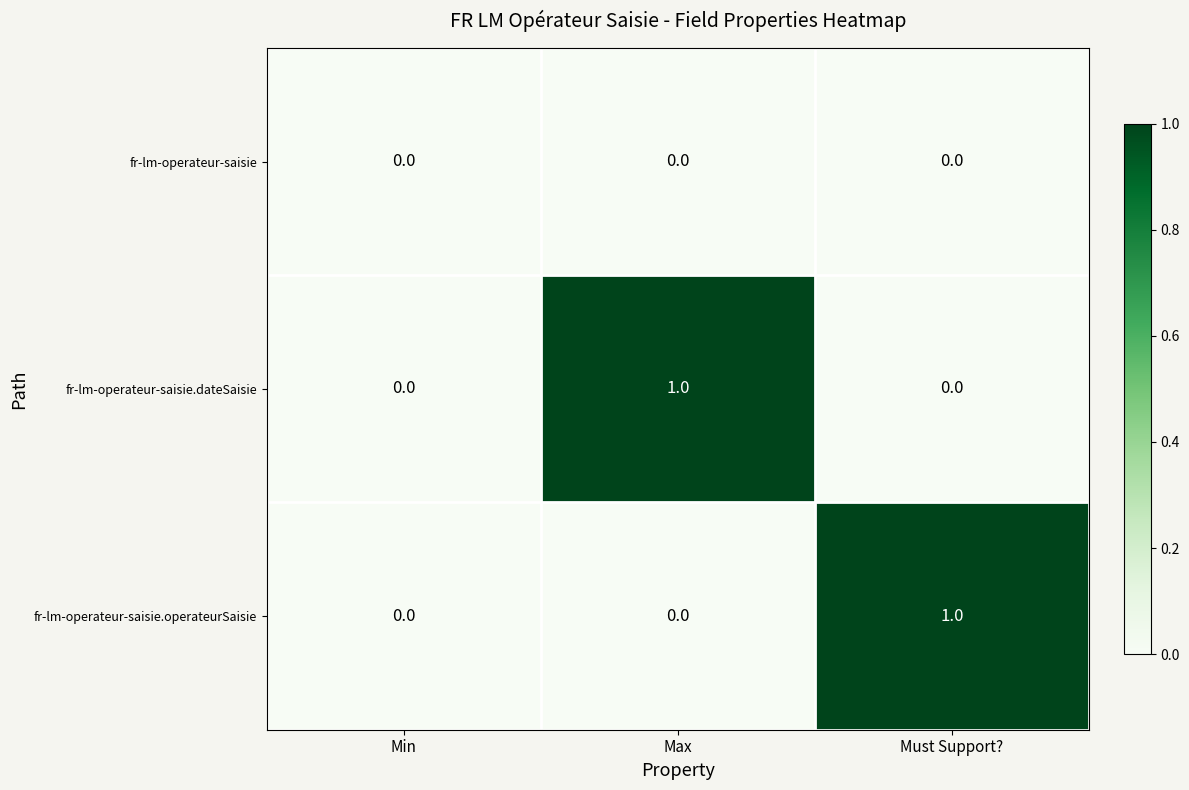

What is the greatest value displayed?

1